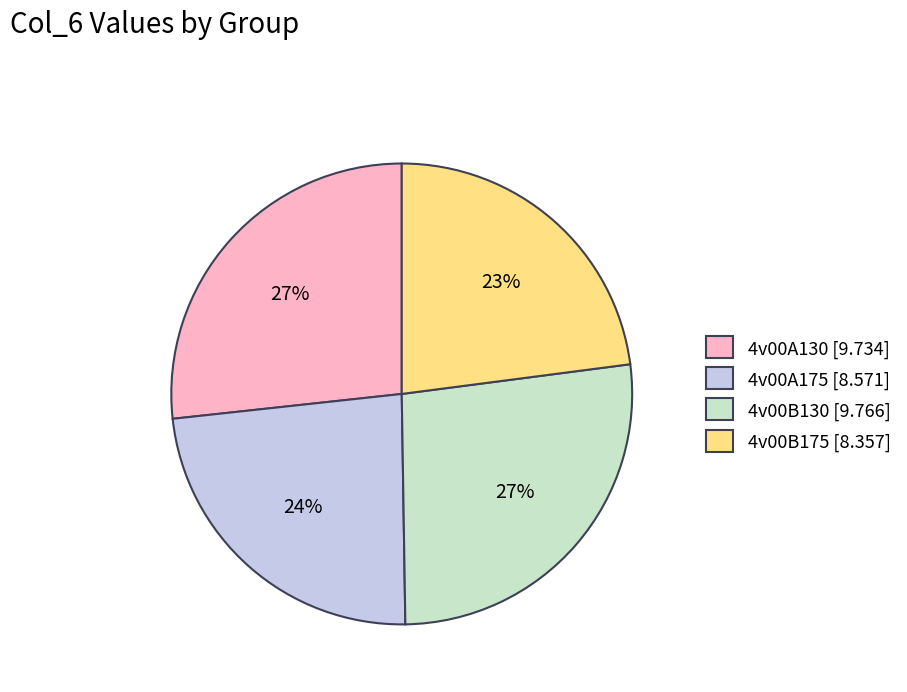

Is there a majority slice in this chart?

No